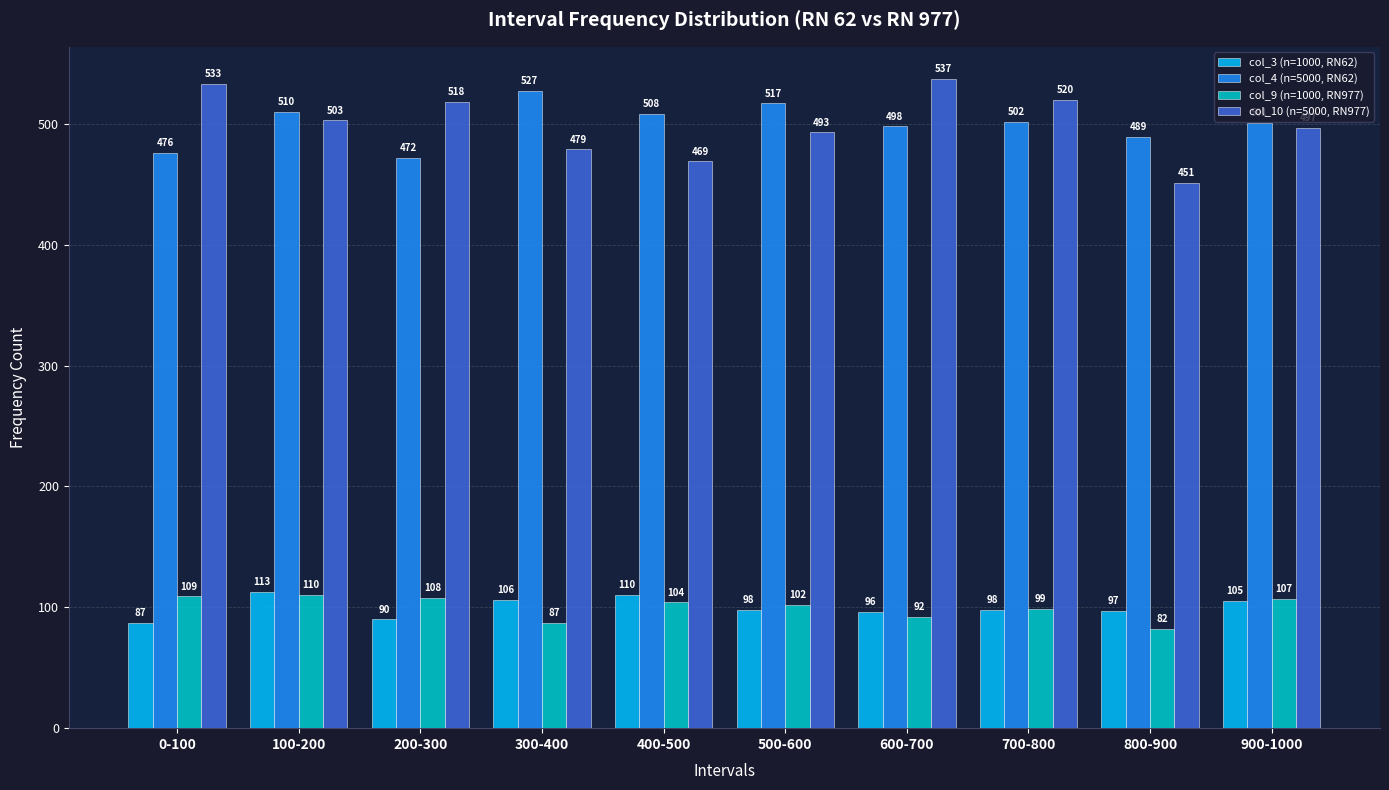

Which series has the widest spread of values?

col_10 (n=5000, RN977)